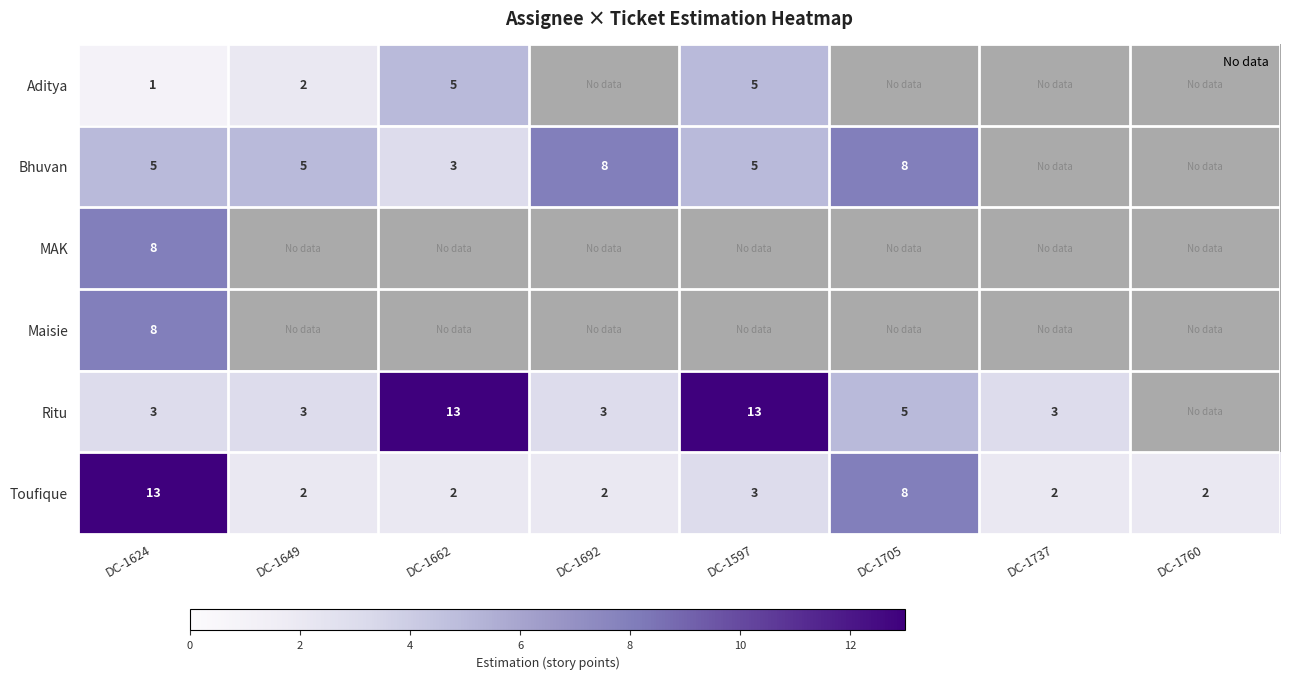

Between DC-1649 and DC-1624, which is larger?

DC-1649